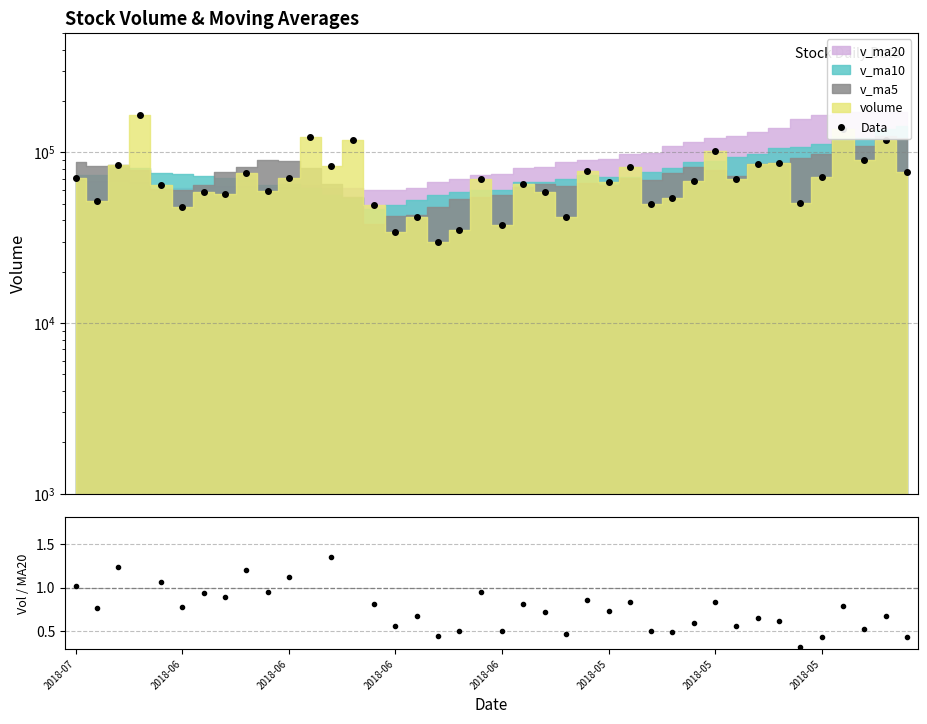

Where is the first local maximum for vol/v_ma20?

2018-06